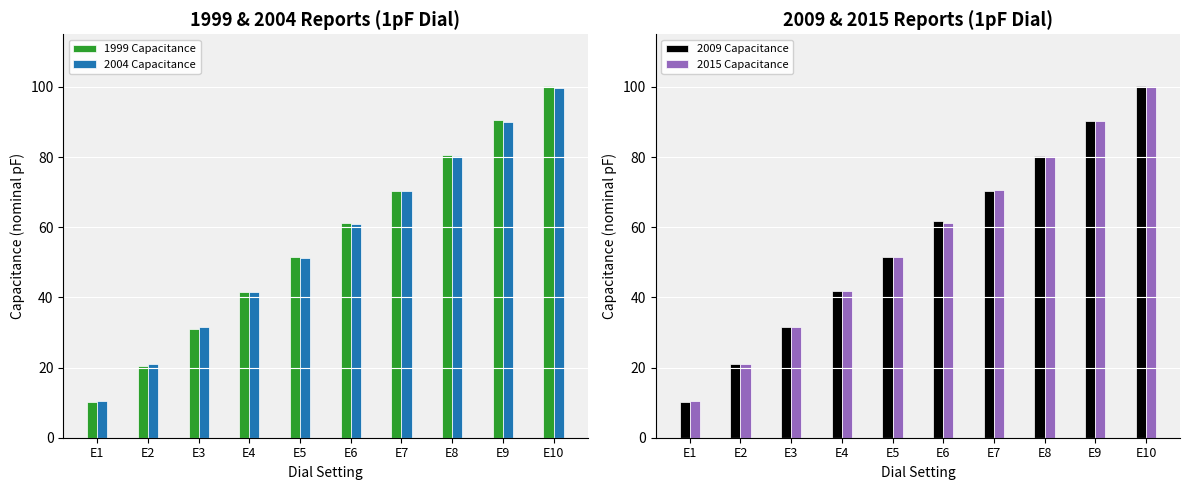

What is the sum of all 2009 Capacitance values?

559.5